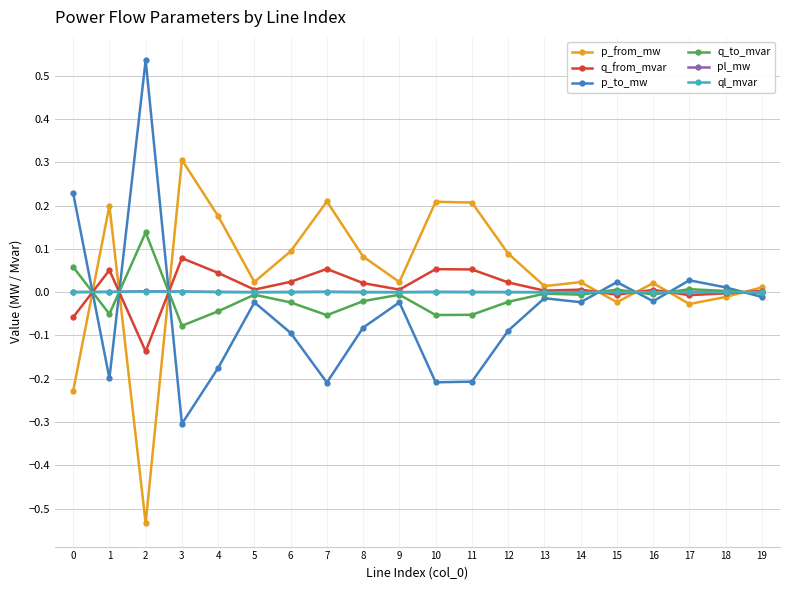

The p_from_mw series shows 0.2 at 1. True or false?

True